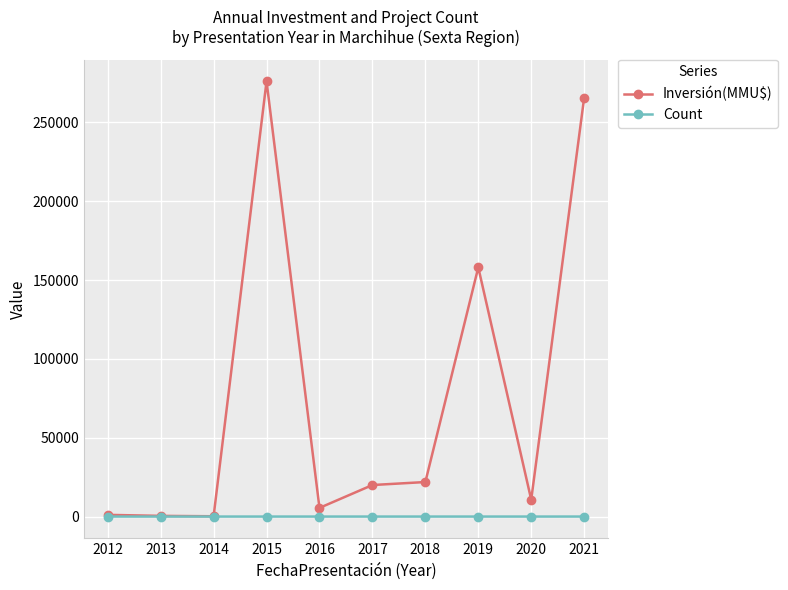

What is the spread (max minus min) of values at 2016?

5498